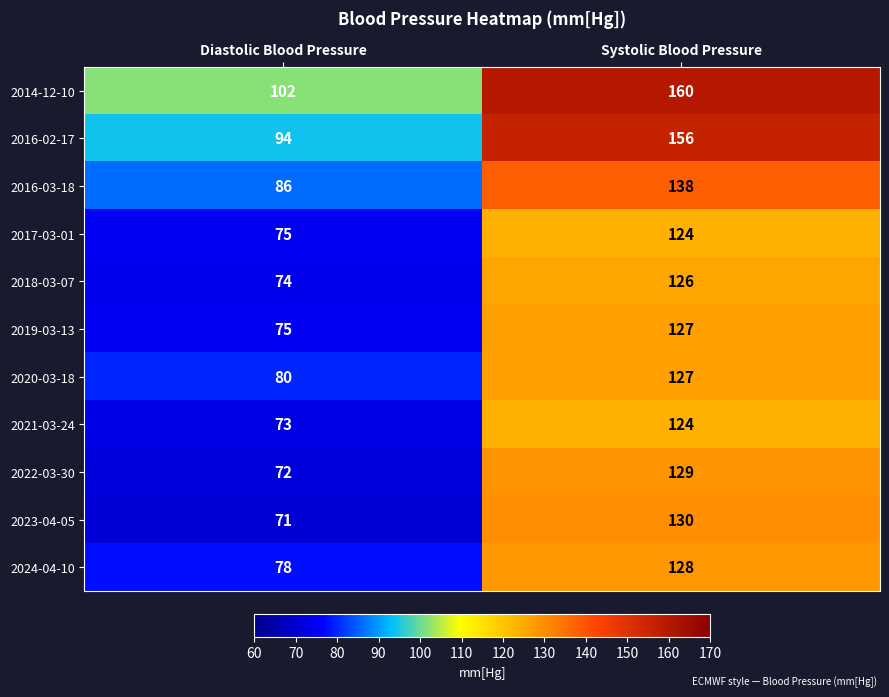

How many data points in 2016-02-17 are less than 156?

1